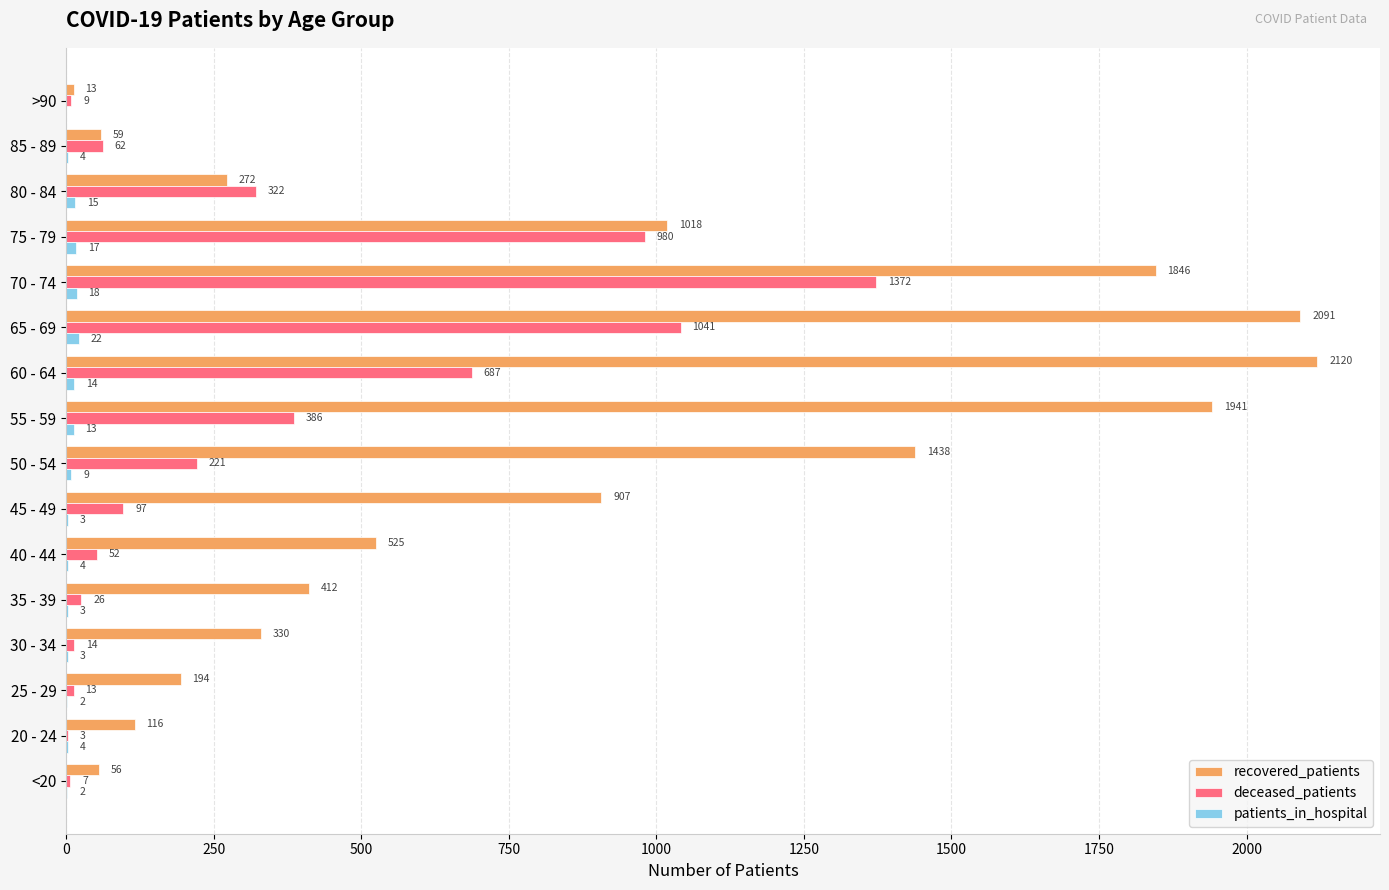

Read the recovered_patients value at 80 - 84.

272